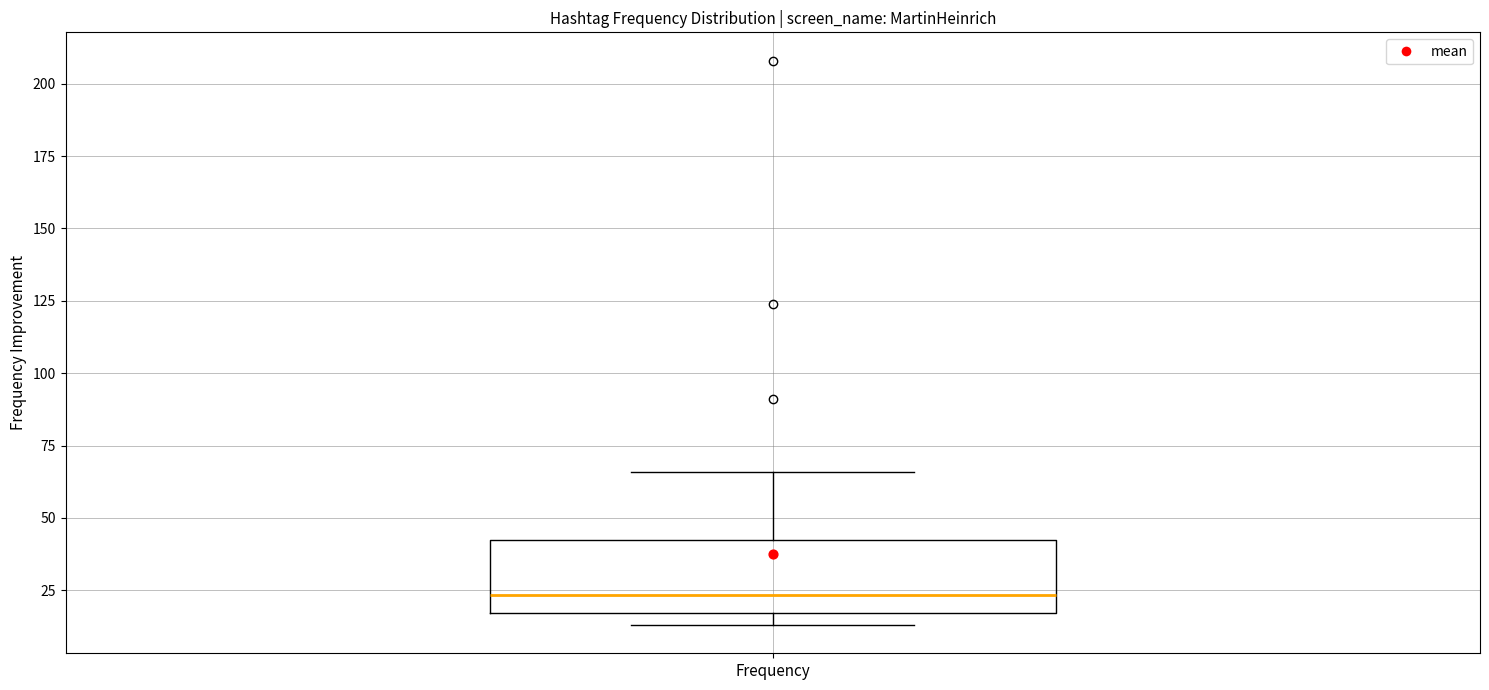

Transcribe this box plot: give where the median line is, the range the box spans, and where the two whiskers end, as read against the y-axis. The values are not printed on the chart, so give them approximately, as read against the axis.

median 25, box 15 to 45, whiskers 15 (just below the box's lower edge) to 65